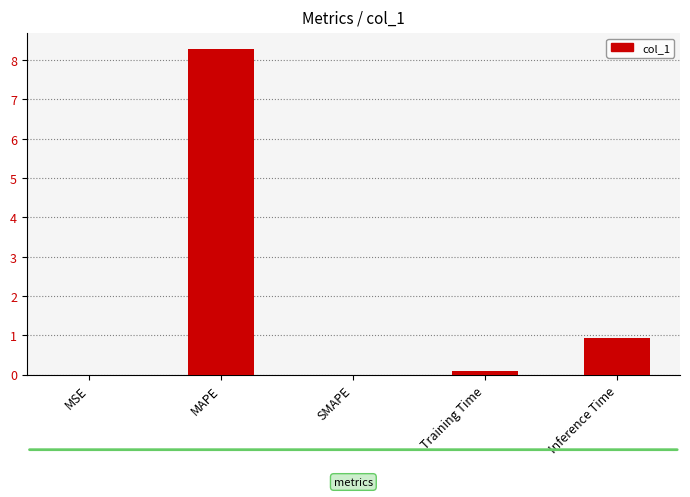

What is the greatest value displayed?

8.3